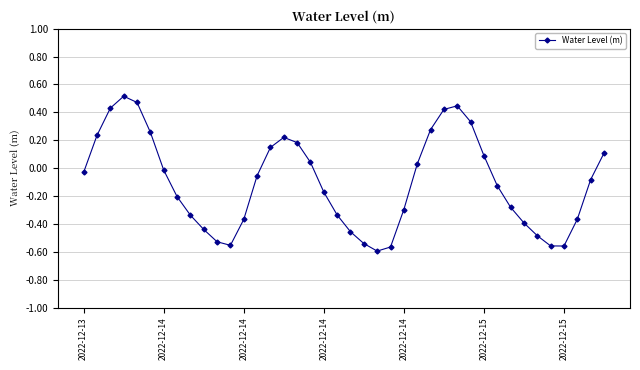

What is the difference between the second highest and second lowest values?

1.0